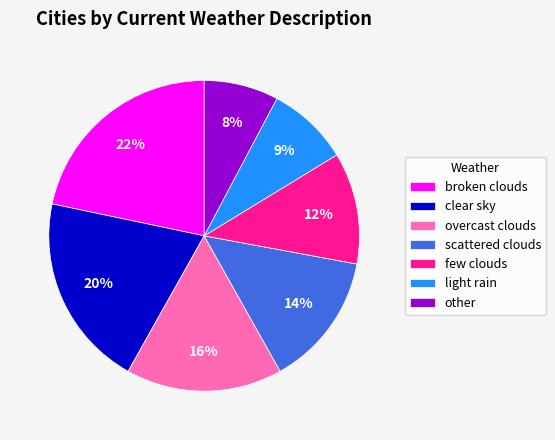

Which slice is the smallest?

other